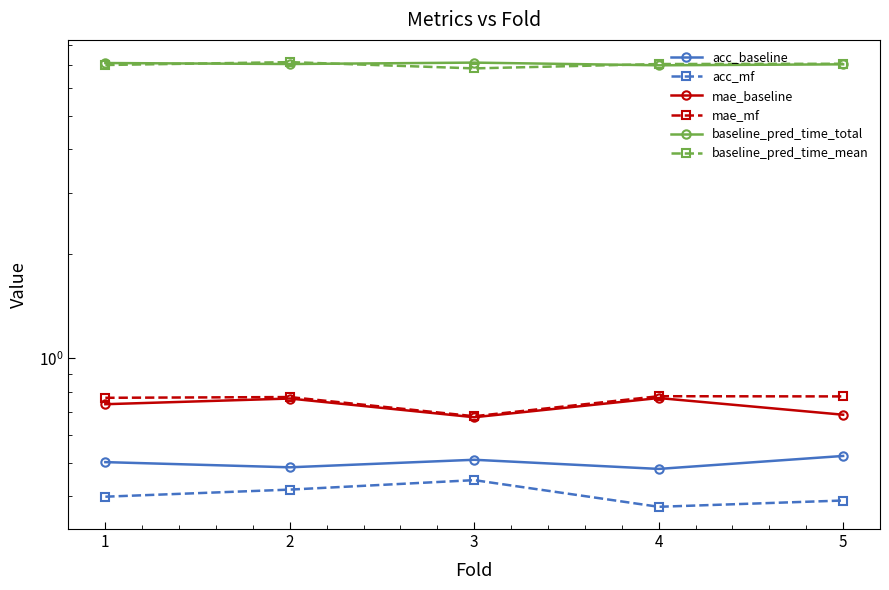

At which category does mae_mf reach its first local valley?

3